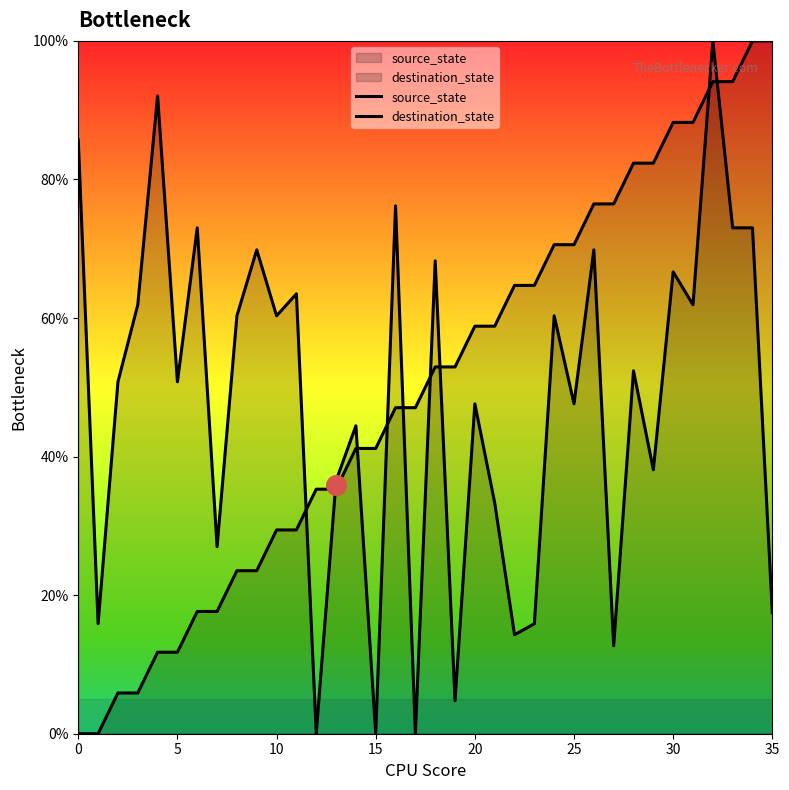

What are all the series names shown in the legend?

source_state, destination_state